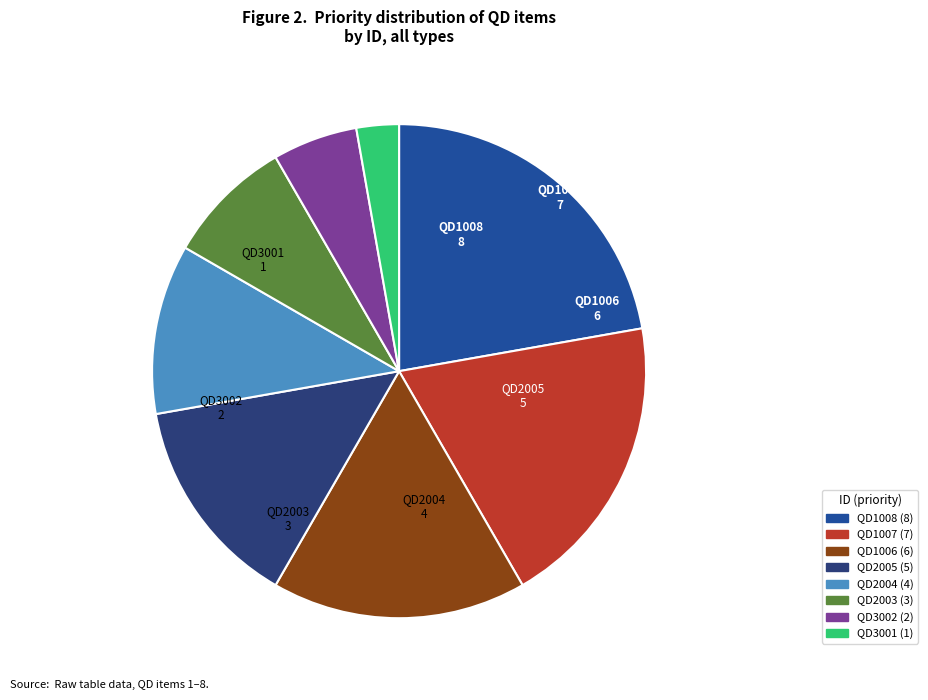

Approximately how many times larger is the value at QD2005 compared to QD1006?

0.8